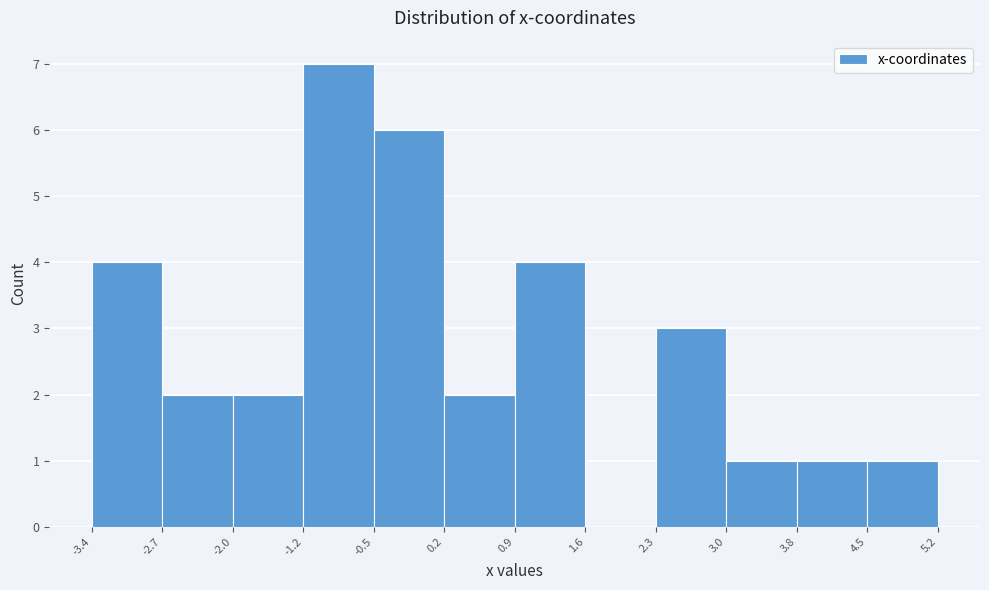

Reading left to right, transcribe this chart: for each bar, give the range it covers on the x-axis and its height. The values are not printed on the chart, so give them approximately, as read against the axis.

-3.4 to -2.7: 4
-2.7 to -2.0: 2
-2.0 to -1.2: 2
-1.2 to -0.5: 7
-0.5 to 0.2: 6
0.2 to 0.9: 2
0.9 to 1.6: 4
1.6 to 2.3: 0
2.3 to 3.0: 3
3.0 to 3.8: 1
3.8 to 4.5: 1
4.5 to 5.2: 1